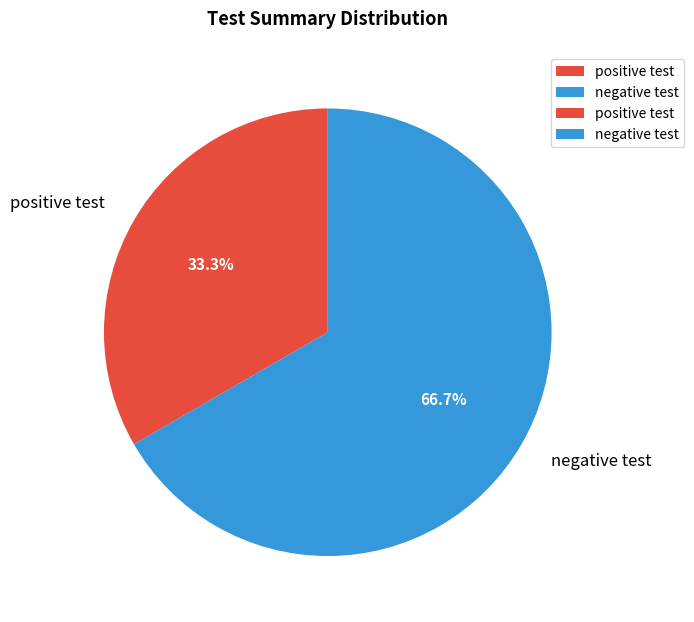

How many slices are in this pie chart?

2